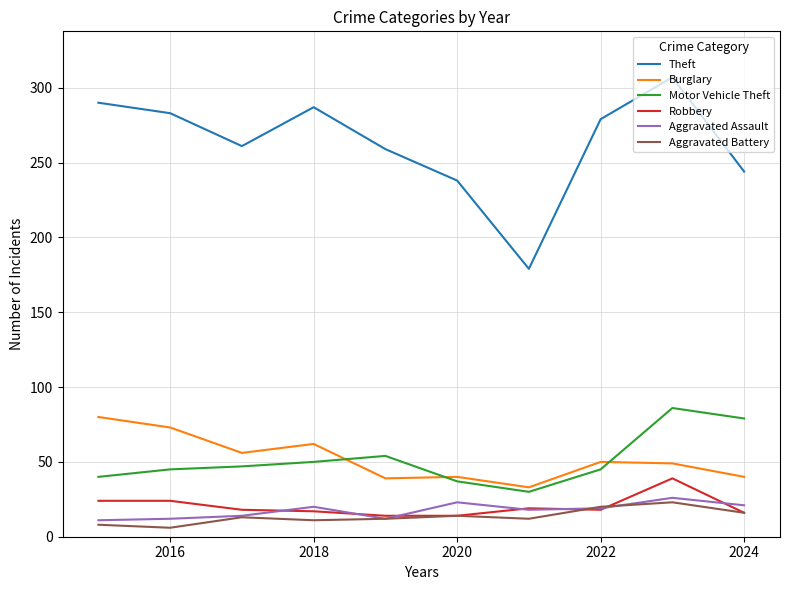

Which series has the widest spread of values?

Theft